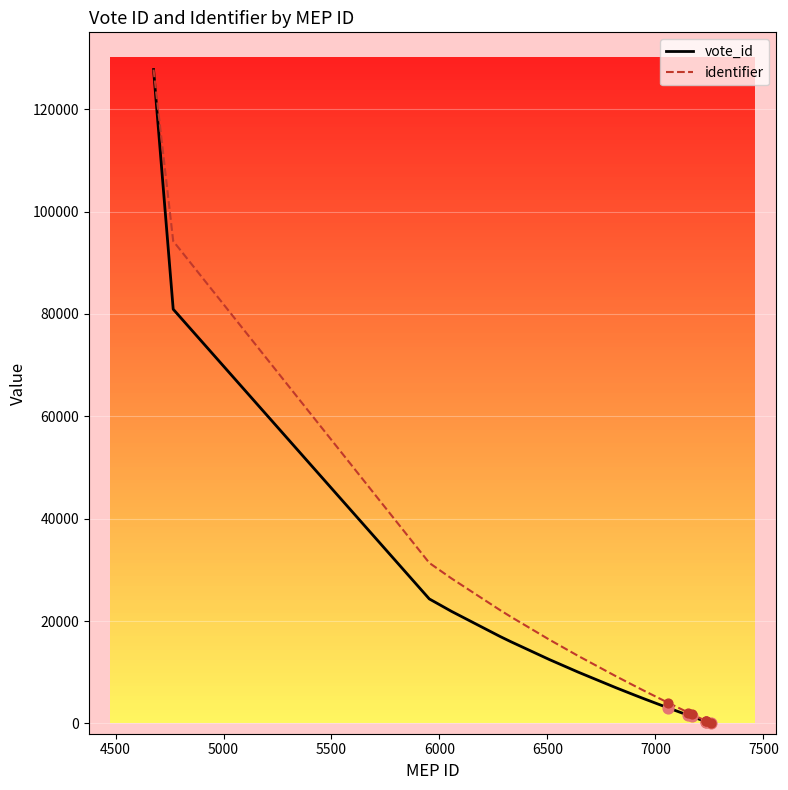

What are all the series names shown in the legend?

vote_id, identifier